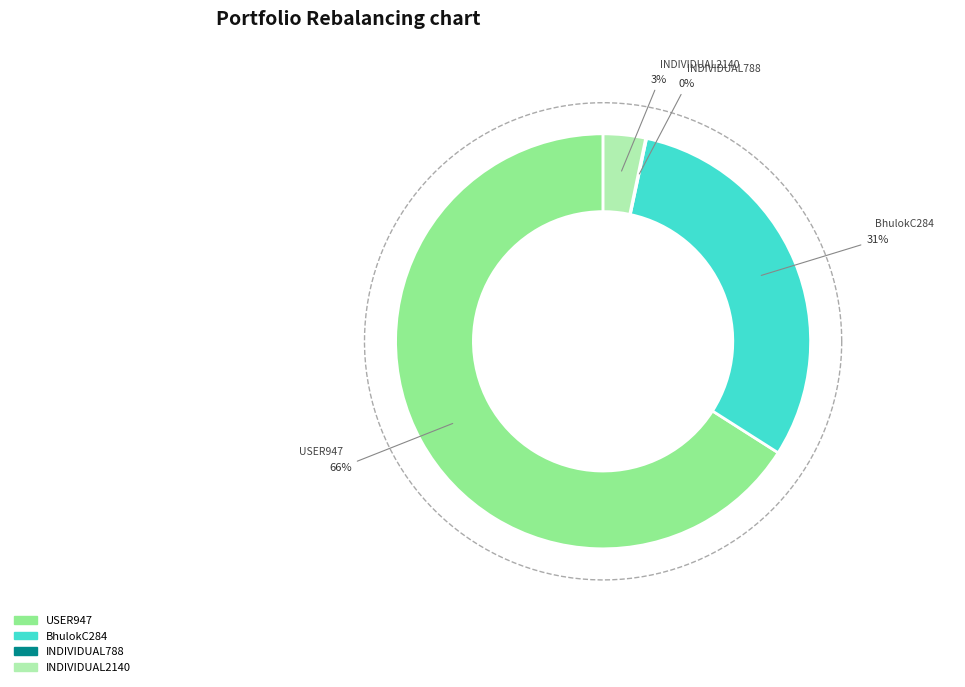

How many segments does this pie chart have?

4